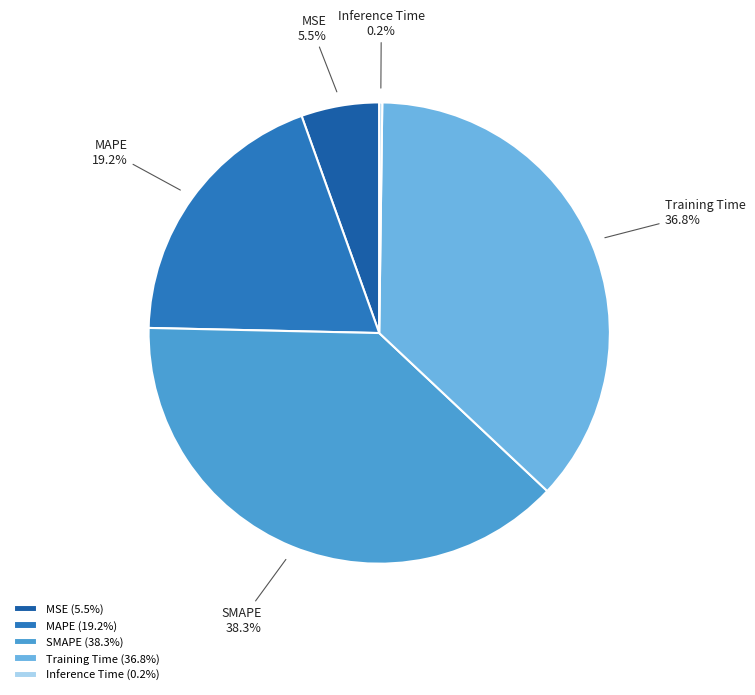

To the nearest percent, what percentage of the pie is Training Time?

37%